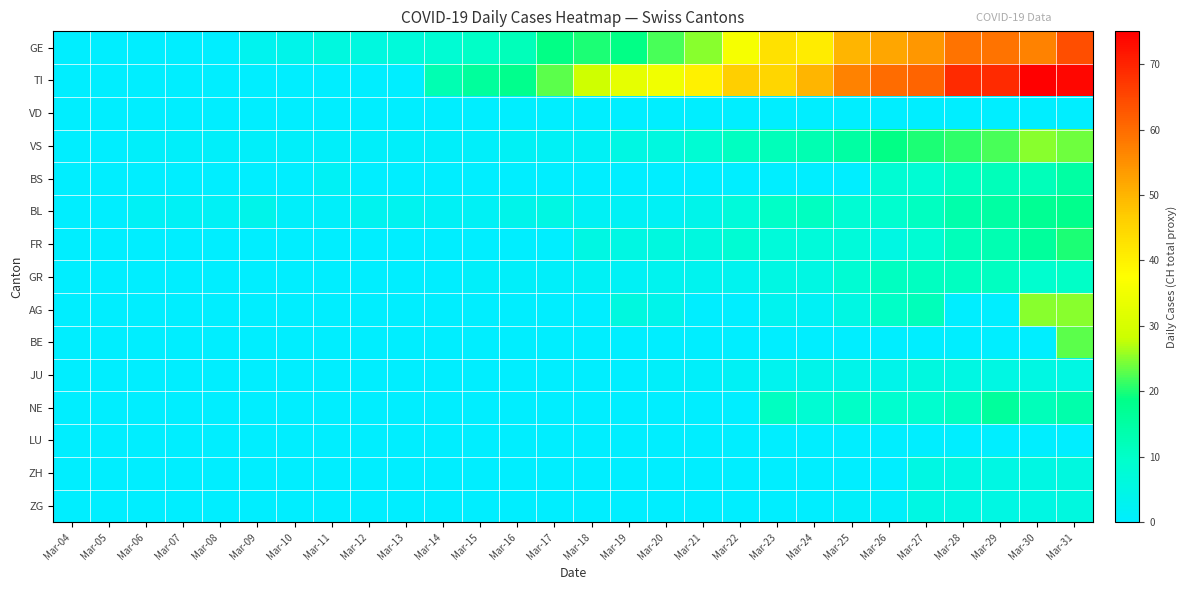

Reading left to right, what are all the values shown in this chart?

GE: Mar-04=0	Mar-05=0	Mar-06=0	Mar-07=0	Mar-08=0	Mar-09=3	Mar-10=4	Mar-11=6	Mar-12=6	Mar-13=7	Mar-14=8	Mar-15=10	Mar-16=12	Mar-17=19	Mar-18=20	Mar-19=19	Mar-20=22	Mar-21=25	Mar-22=36	Mar-23=43	Mar-24=41	Mar-25=50	Mar-26=52	Mar-27=54	Mar-28=59	Mar-29=59	Mar-30=57	Mar-31=64
TI: Mar-04=0	Mar-05=0	Mar-06=0	Mar-07=0	Mar-08=0	Mar-09=0	Mar-10=0	Mar-11=0	Mar-12=0	Mar-13=0	Mar-14=13	Mar-15=16	Mar-16=18	Mar-17=23	Mar-18=29	Mar-19=33	Mar-20=35	Mar-21=40	Mar-22=46	Mar-23=45	Mar-24=50	Mar-25=57	Mar-26=60	Mar-27=61	Mar-28=69	Mar-29=69	Mar-30=75	Mar-31=74
VD: Mar-04=0	Mar-05=0	Mar-06=0	Mar-07=0	Mar-08=0	Mar-09=0	Mar-10=0	Mar-11=0	Mar-12=0	Mar-13=0	Mar-14=0	Mar-15=0	Mar-16=0	Mar-17=0	Mar-18=0	Mar-19=0	Mar-20=0	Mar-21=0	Mar-22=0	Mar-23=0	Mar-24=0	Mar-25=0	Mar-26=0	Mar-27=0	Mar-28=0	Mar-29=0	Mar-30=0	Mar-31=0
VS: Mar-04=0	Mar-05=0	Mar-06=1	Mar-07=1	Mar-08=1	Mar-09=1	Mar-10=1	Mar-11=1	Mar-12=1	Mar-13=1	Mar-14=1	Mar-15=1	Mar-16=2	Mar-17=2	Mar-18=2	Mar-19=5	Mar-20=6	Mar-21=8	Mar-22=11	Mar-23=12	Mar-24=13	Mar-25=15	Mar-26=19	Mar-27=20	Mar-28=21	Mar-29=22	Mar-30=25	Mar-31=24
BS: Mar-04=0	Mar-05=0	Mar-06=0	Mar-07=0	Mar-08=0	Mar-09=0	Mar-10=0	Mar-11=2	Mar-12=0	Mar-13=0	Mar-14=0	Mar-15=0	Mar-16=0	Mar-17=0	Mar-18=0	Mar-19=0	Mar-20=0	Mar-21=0	Mar-22=0	Mar-23=0	Mar-24=0	Mar-25=0	Mar-26=8	Mar-27=8	Mar-28=11	Mar-29=12	Mar-30=12	Mar-31=15
BL: Mar-04=0	Mar-05=0	Mar-06=2	Mar-07=2	Mar-08=2	Mar-09=4	Mar-10=1	Mar-11=1	Mar-12=3	Mar-13=3	Mar-14=2	Mar-15=2	Mar-16=4	Mar-17=5	Mar-18=2	Mar-19=2	Mar-20=2	Mar-21=4	Mar-22=7	Mar-23=10	Mar-24=11	Mar-25=8	Mar-26=9	Mar-27=11	Mar-28=14	Mar-29=15	Mar-30=17	Mar-31=18
FR: Mar-04=0	Mar-05=0	Mar-06=0	Mar-07=0	Mar-08=0	Mar-09=0	Mar-10=0	Mar-11=0	Mar-12=0	Mar-13=0	Mar-14=0	Mar-15=0	Mar-16=0	Mar-17=0	Mar-18=5	Mar-19=5	Mar-20=6	Mar-21=6	Mar-22=8	Mar-23=7	Mar-24=7	Mar-25=7	Mar-26=5	Mar-27=8	Mar-28=12	Mar-29=13	Mar-30=16	Mar-31=20
GR: Mar-04=0	Mar-05=0	Mar-06=0	Mar-07=0	Mar-08=0	Mar-09=0	Mar-10=0	Mar-11=0	Mar-12=0	Mar-13=0	Mar-14=0	Mar-15=1	Mar-16=1	Mar-17=1	Mar-18=2	Mar-19=2	Mar-20=3	Mar-21=3	Mar-22=3	Mar-23=5	Mar-24=5	Mar-25=8	Mar-26=11	Mar-27=11	Mar-28=11	Mar-29=11	Mar-30=9	Mar-31=10
AG: Mar-04=0	Mar-05=0	Mar-06=0	Mar-07=0	Mar-08=0	Mar-09=0	Mar-10=0	Mar-11=0	Mar-12=0	Mar-13=0	Mar-14=0	Mar-15=0	Mar-16=0	Mar-17=0	Mar-18=0	Mar-19=6	Mar-20=4	Mar-21=0	Mar-22=0	Mar-23=3	Mar-24=2	Mar-25=5	Mar-26=10	Mar-27=12	Mar-28=0	Mar-29=0	Mar-30=25	Mar-31=25
BE: Mar-04=0	Mar-05=0	Mar-06=0	Mar-07=0	Mar-08=0	Mar-09=0	Mar-10=0	Mar-11=0	Mar-12=0	Mar-13=0	Mar-14=0	Mar-15=0	Mar-16=0	Mar-17=0	Mar-18=0	Mar-19=0	Mar-20=0	Mar-21=0	Mar-22=0	Mar-23=0	Mar-24=0	Mar-25=0	Mar-26=0	Mar-27=0	Mar-28=0	Mar-29=0	Mar-30=0	Mar-31=23
JU: Mar-04=0	Mar-05=0	Mar-06=0	Mar-07=0	Mar-08=0	Mar-09=0	Mar-10=0	Mar-11=0	Mar-12=0	Mar-13=0	Mar-14=0	Mar-15=0	Mar-16=0	Mar-17=0	Mar-18=0	Mar-19=0	Mar-20=1	Mar-21=1	Mar-22=2	Mar-23=3	Mar-24=4	Mar-25=4	Mar-26=4	Mar-27=6	Mar-28=5	Mar-29=5	Mar-30=5	Mar-31=5
NE: Mar-04=0	Mar-05=0	Mar-06=0	Mar-07=0	Mar-08=0	Mar-09=0	Mar-10=0	Mar-11=0	Mar-12=0	Mar-13=0	Mar-14=0	Mar-15=0	Mar-16=0	Mar-17=0	Mar-18=0	Mar-19=0	Mar-20=0	Mar-21=0	Mar-22=0	Mar-23=11	Mar-24=8	Mar-25=10	Mar-26=9	Mar-27=9	Mar-28=11	Mar-29=16	Mar-30=12	Mar-31=14
LU: Mar-04=0	Mar-05=0	Mar-06=0	Mar-07=0	Mar-08=0	Mar-09=0	Mar-10=0	Mar-11=0	Mar-12=0	Mar-13=0	Mar-14=0	Mar-15=0	Mar-16=0	Mar-17=0	Mar-18=0	Mar-19=0	Mar-20=0	Mar-21=0	Mar-22=0	Mar-23=0	Mar-24=0	Mar-25=0	Mar-26=0	Mar-27=0	Mar-28=0	Mar-29=0	Mar-30=0	Mar-31=0
ZH: Mar-04=0	Mar-05=0	Mar-06=0	Mar-07=0	Mar-08=0	Mar-09=0	Mar-10=0	Mar-11=0	Mar-12=0	Mar-13=0	Mar-14=0	Mar-15=0	Mar-16=0	Mar-17=0	Mar-18=0	Mar-19=0	Mar-20=0	Mar-21=0	Mar-22=0	Mar-23=0	Mar-24=0	Mar-25=0	Mar-26=0	Mar-27=5	Mar-28=5	Mar-29=5	Mar-30=5	Mar-31=6
ZG: Mar-04=0	Mar-05=0	Mar-06=0	Mar-07=0	Mar-08=0	Mar-09=0	Mar-10=0	Mar-11=0	Mar-12=0	Mar-13=0	Mar-14=0	Mar-15=0	Mar-16=0	Mar-17=0	Mar-18=0	Mar-19=0	Mar-20=0	Mar-21=0	Mar-22=0	Mar-23=0	Mar-24=0	Mar-25=1	Mar-26=1	Mar-27=5	Mar-28=5	Mar-29=5	Mar-30=5	Mar-31=6